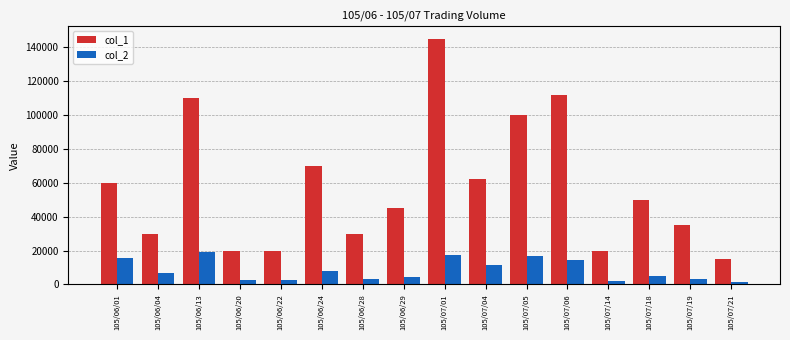

What is the maximum value shown in the chart?

145000